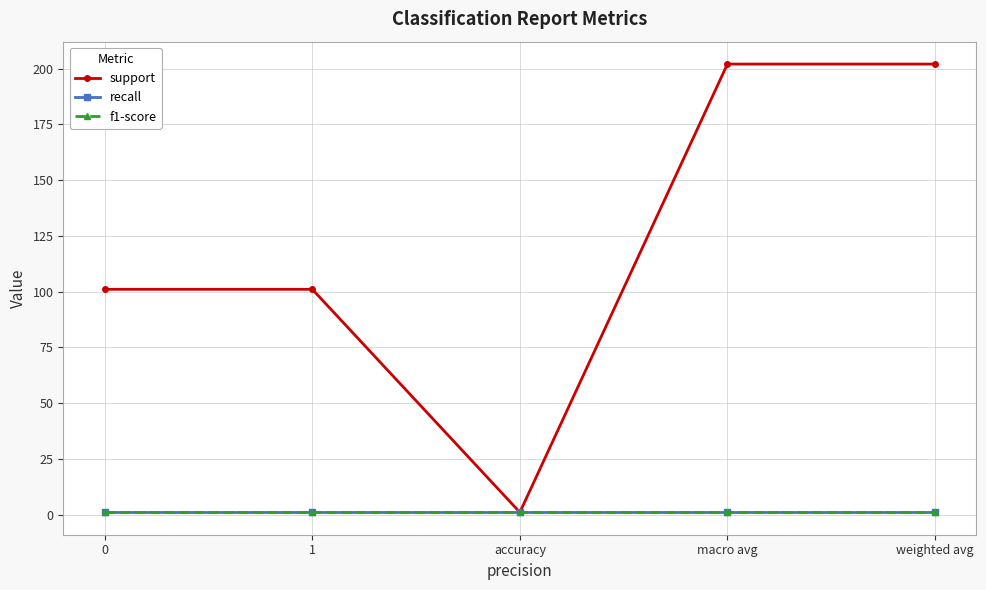

What is the total value across all series at weighted avg?

204